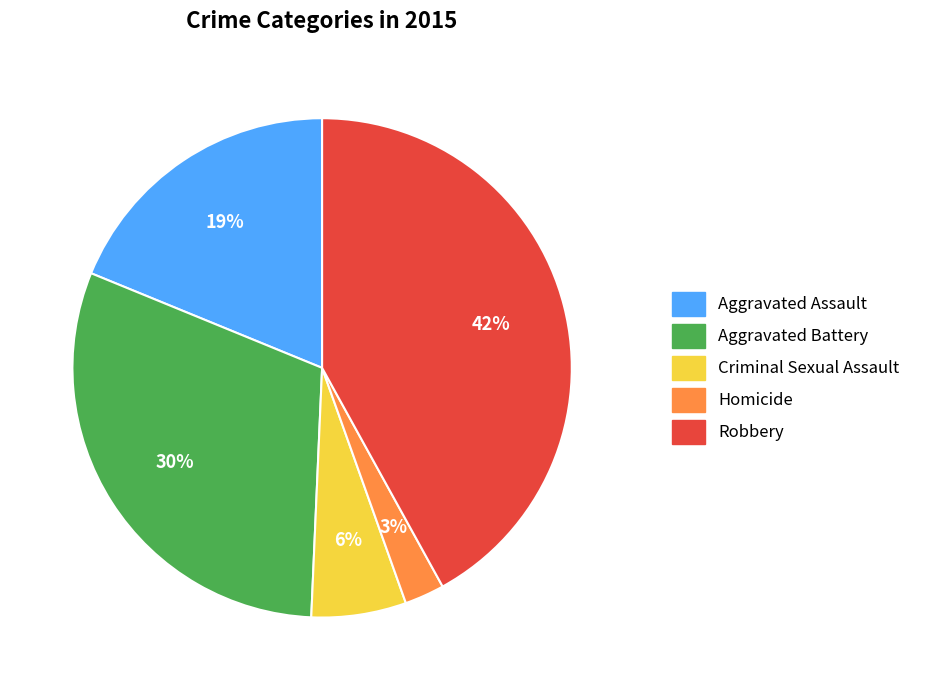

How many slices are in this pie chart?

5